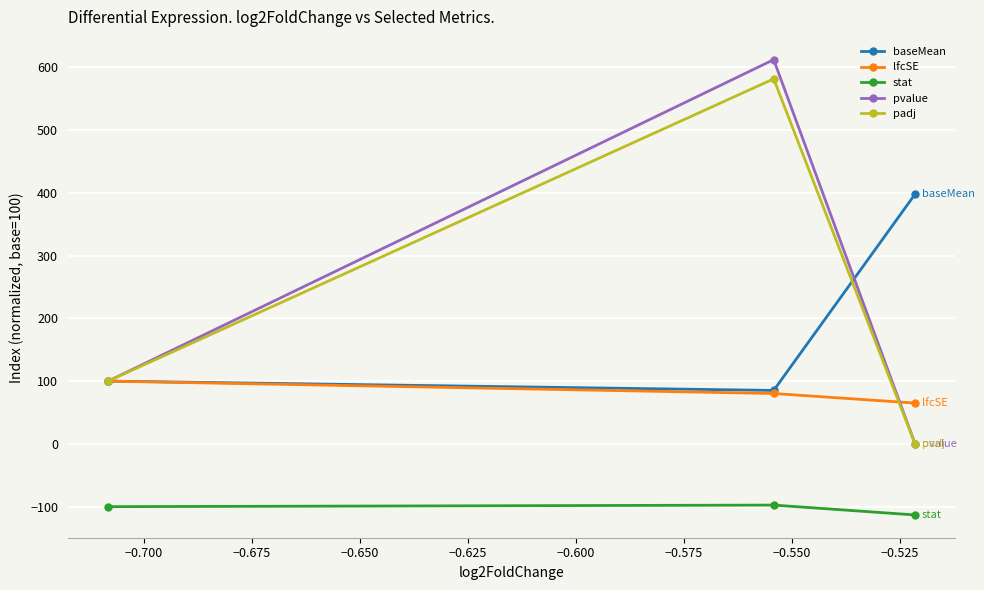

How many data points in lfcSE are less than 80?

1